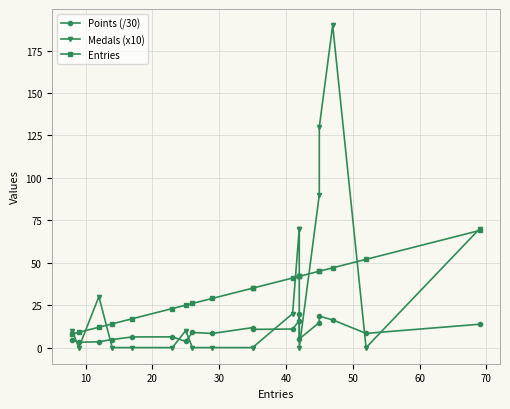

What is the difference between the maximum and second lowest values in the Entries series?

60.0